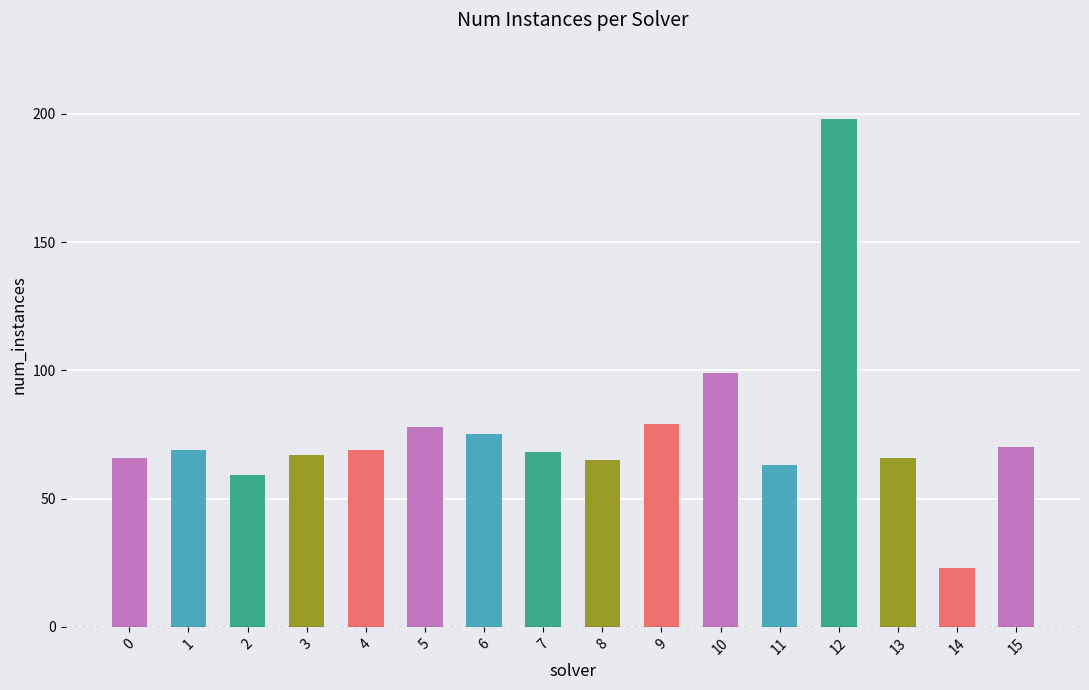

The value at 9 is 79. True or false?

True